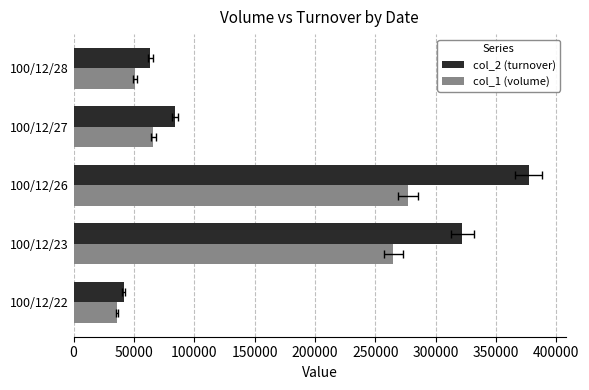

Between 100/12/26 and 100/12/28, which is larger?

100/12/26